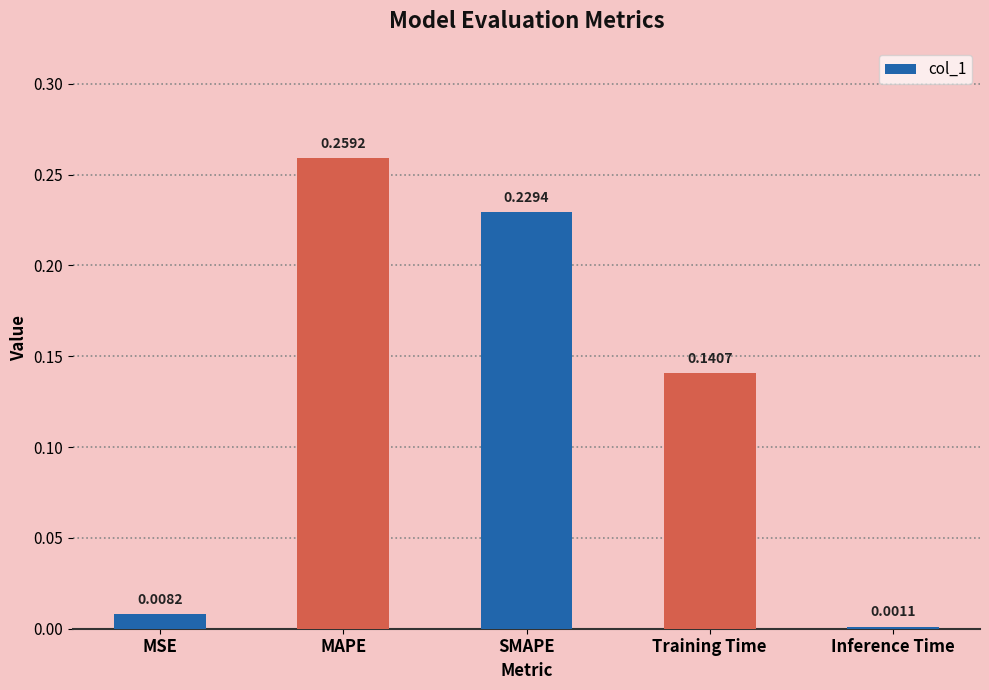

At which category does the chart reach its minimum across all series?

Inference Time